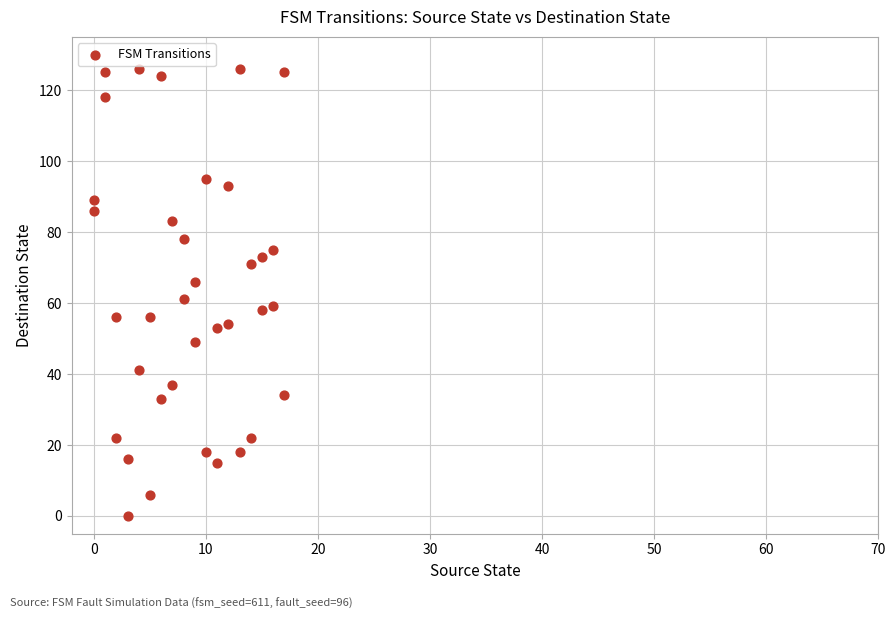

What is the range of Y values (max minus min)?

126